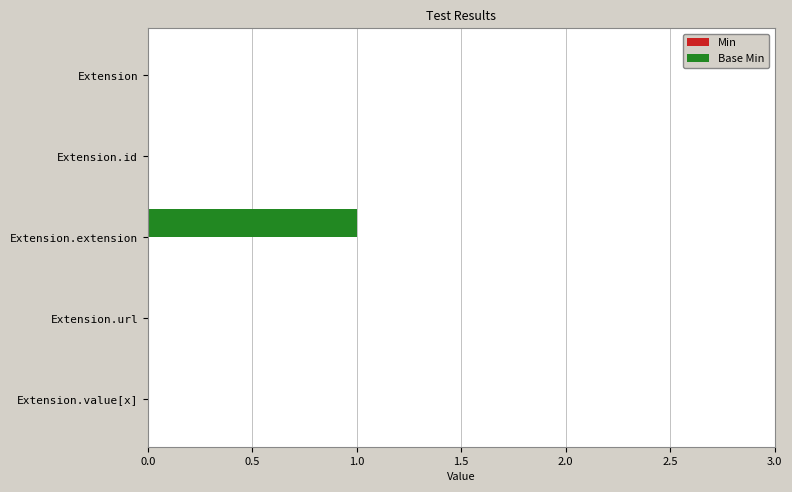

Is it true that the value at Extension.url is 0?

True